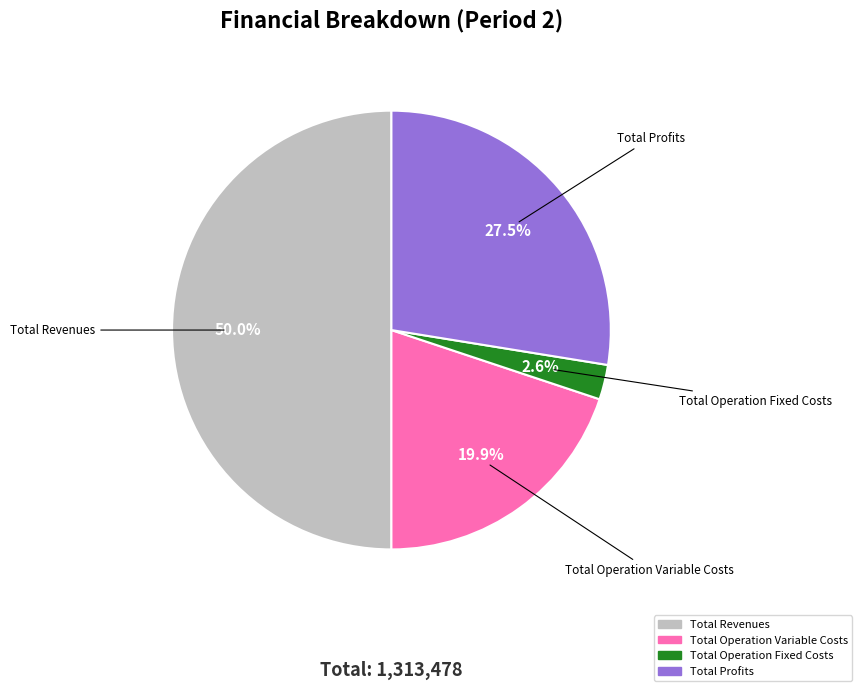

How many slices are in this pie chart?

4